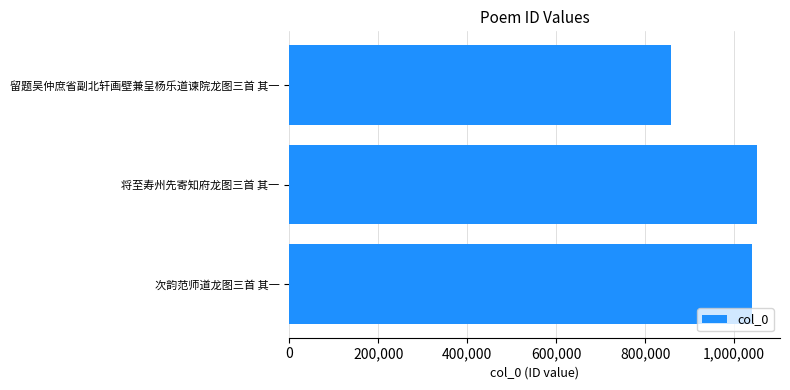

At which label is the value closest to 954282?

次韵范师道龙图三首 其一